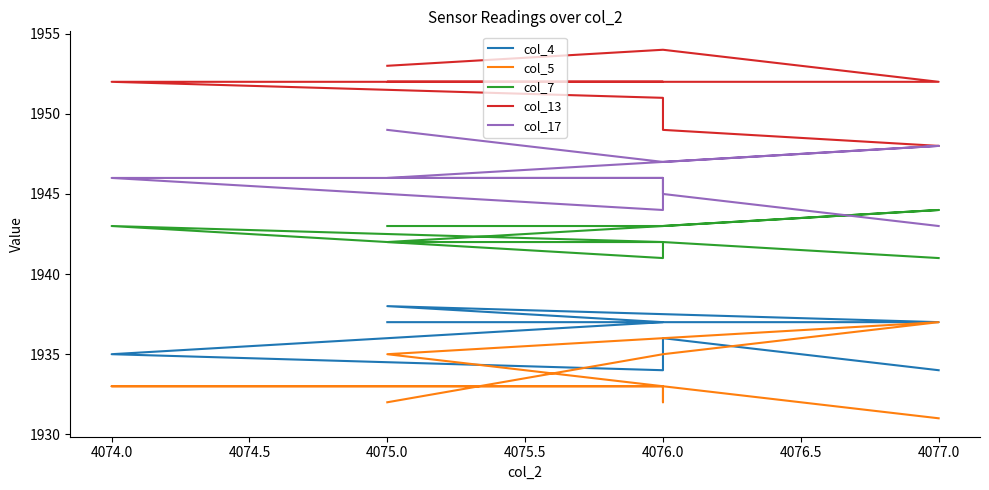

How many distinct data groups are displayed?

5